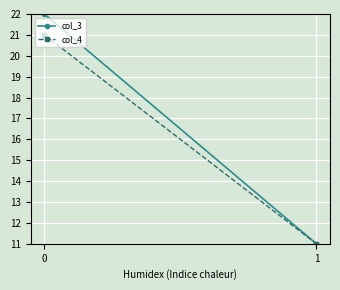

What are all the series names shown in the legend?

col_3, col_4